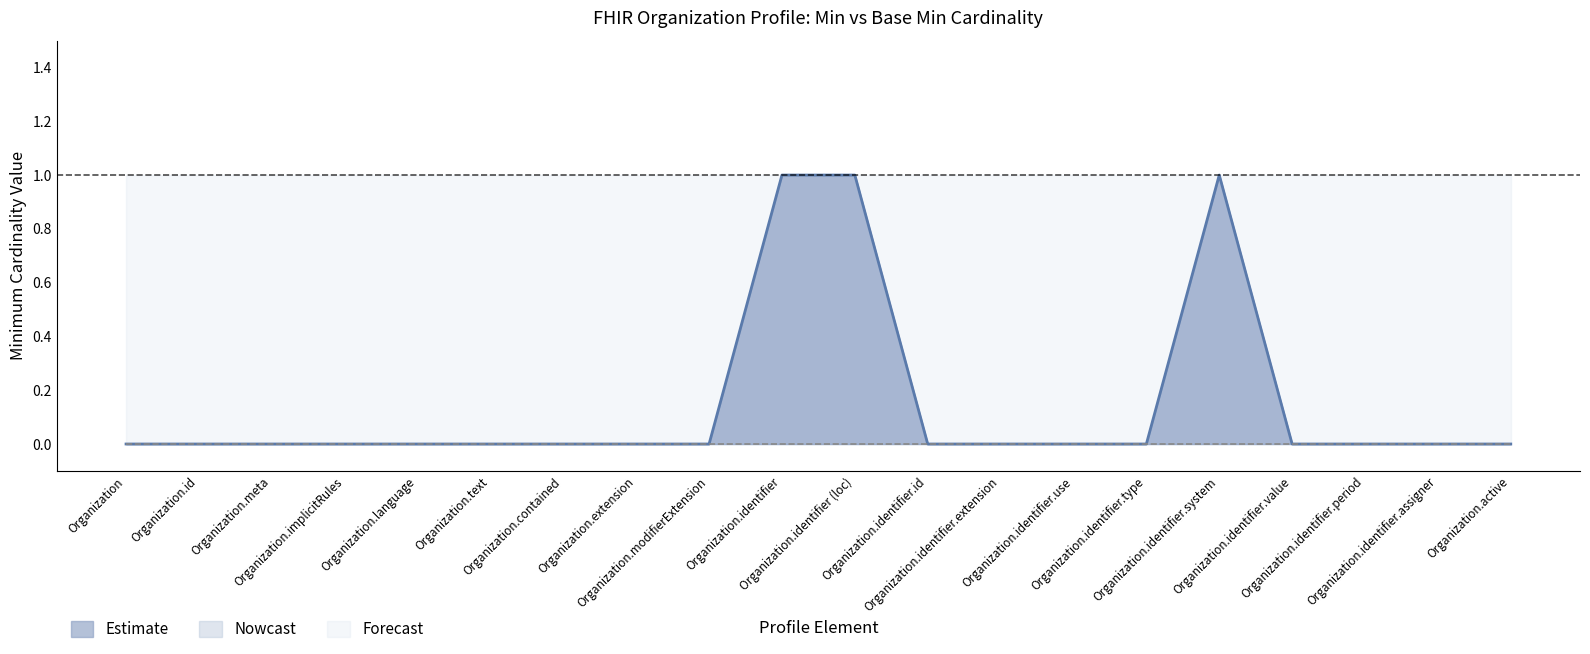

At which category is the sum across all series the highest?

Organization.identifier